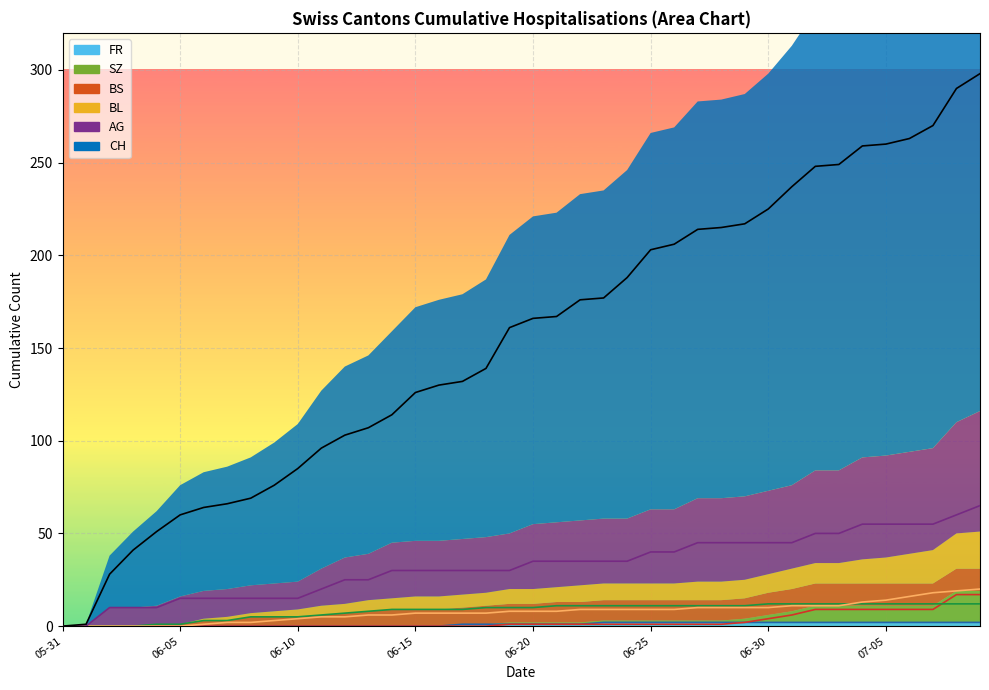

What is the total value across all series at 2020-07-08?

400